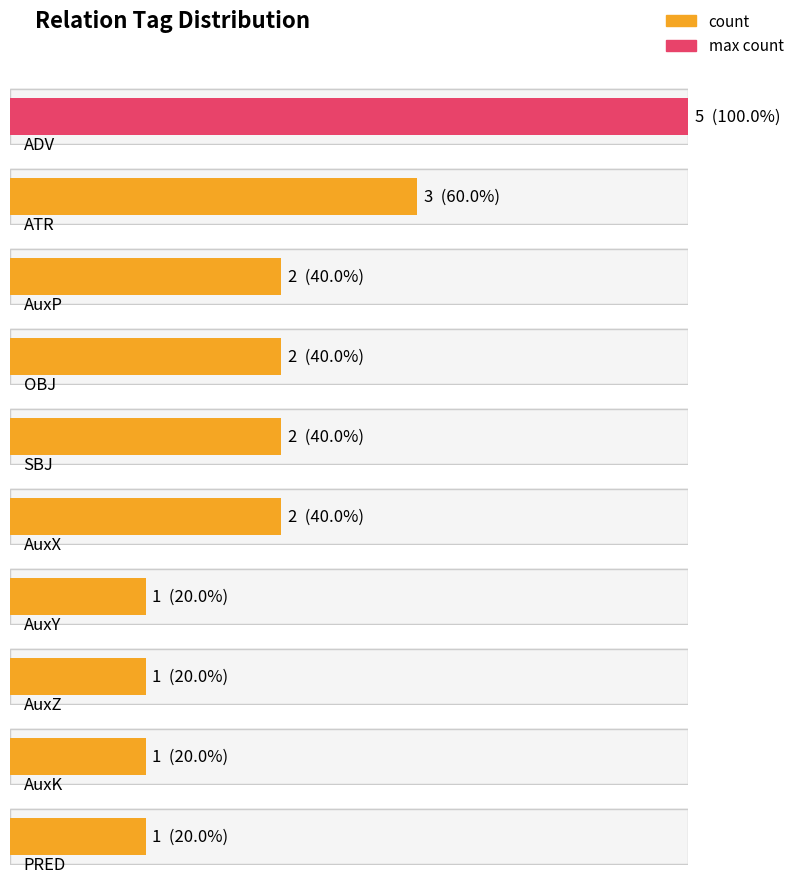

What is the sum of all values?

20